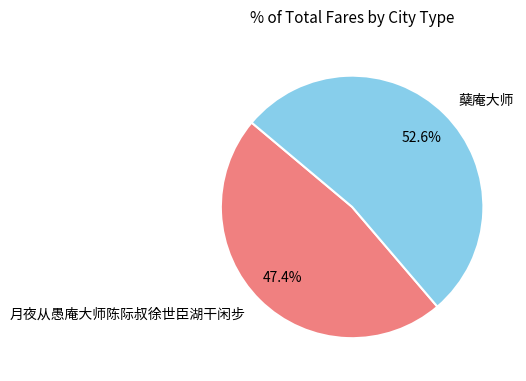

What percentage is the 蘖庵大师 slice, to the nearest percent?

53%